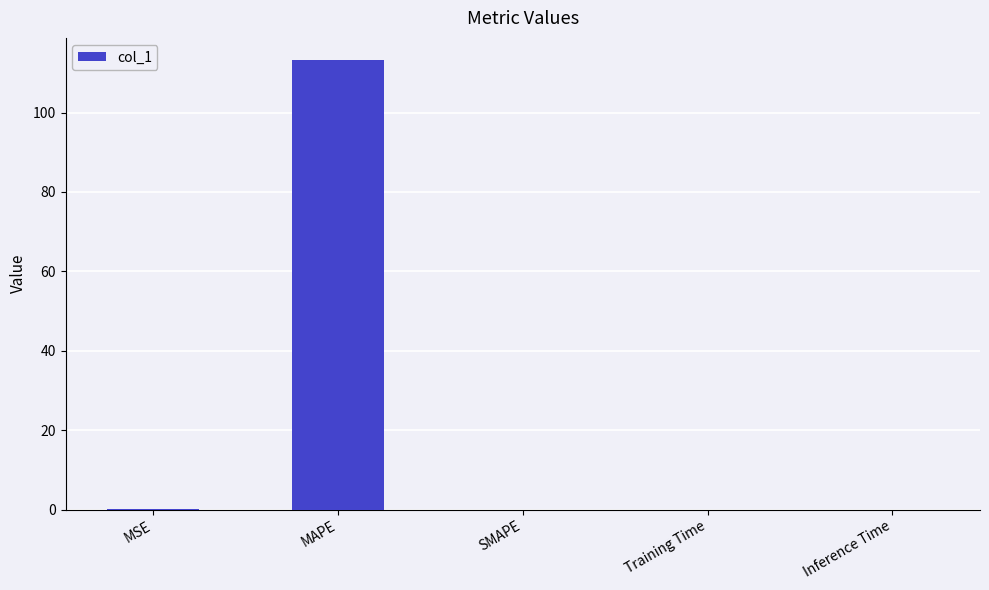

What is the maximum value shown in the chart?

113.1